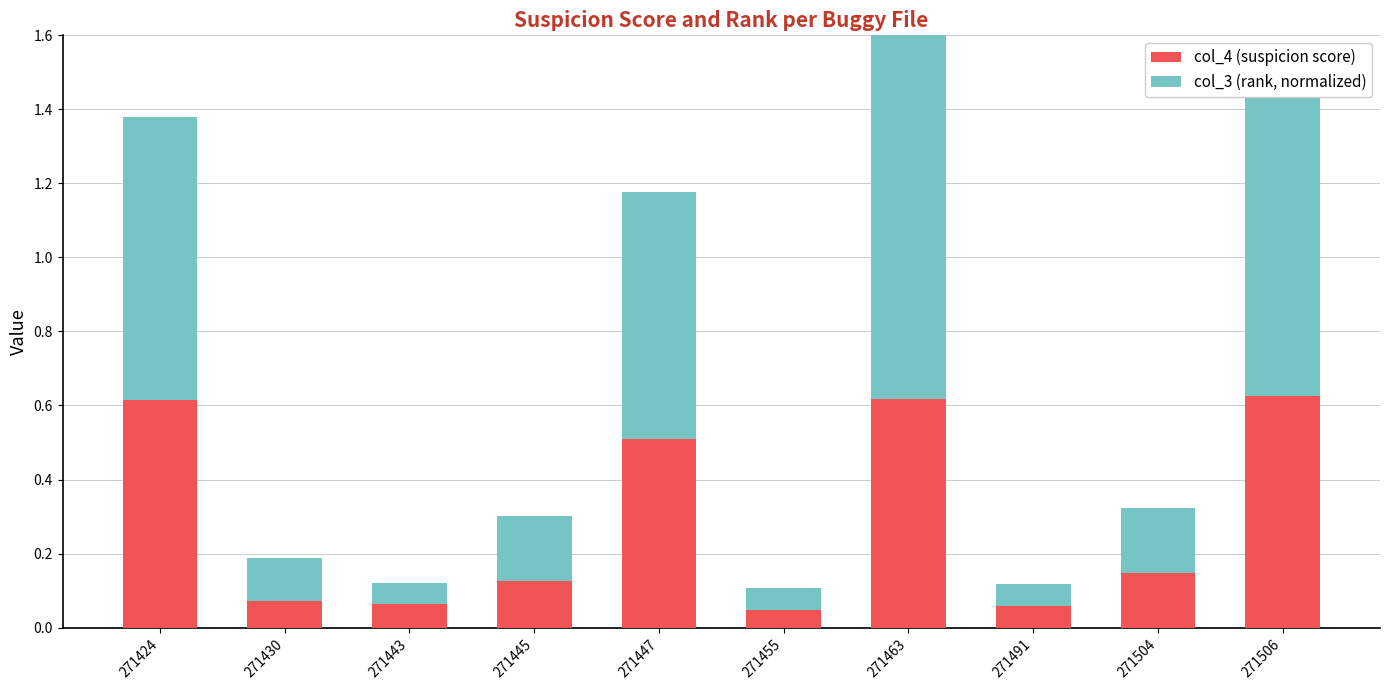

Is it true that col_3 (rank, normalized) equals 0.9 at 271506?

True